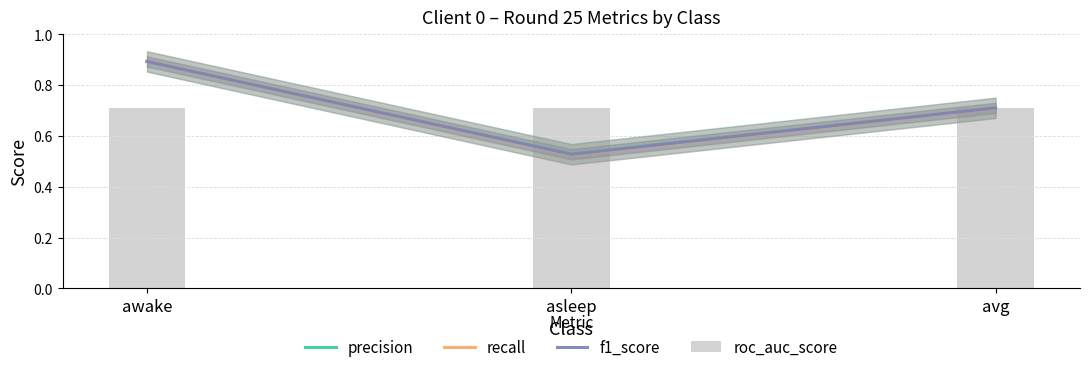

What position from the left is awake?

1